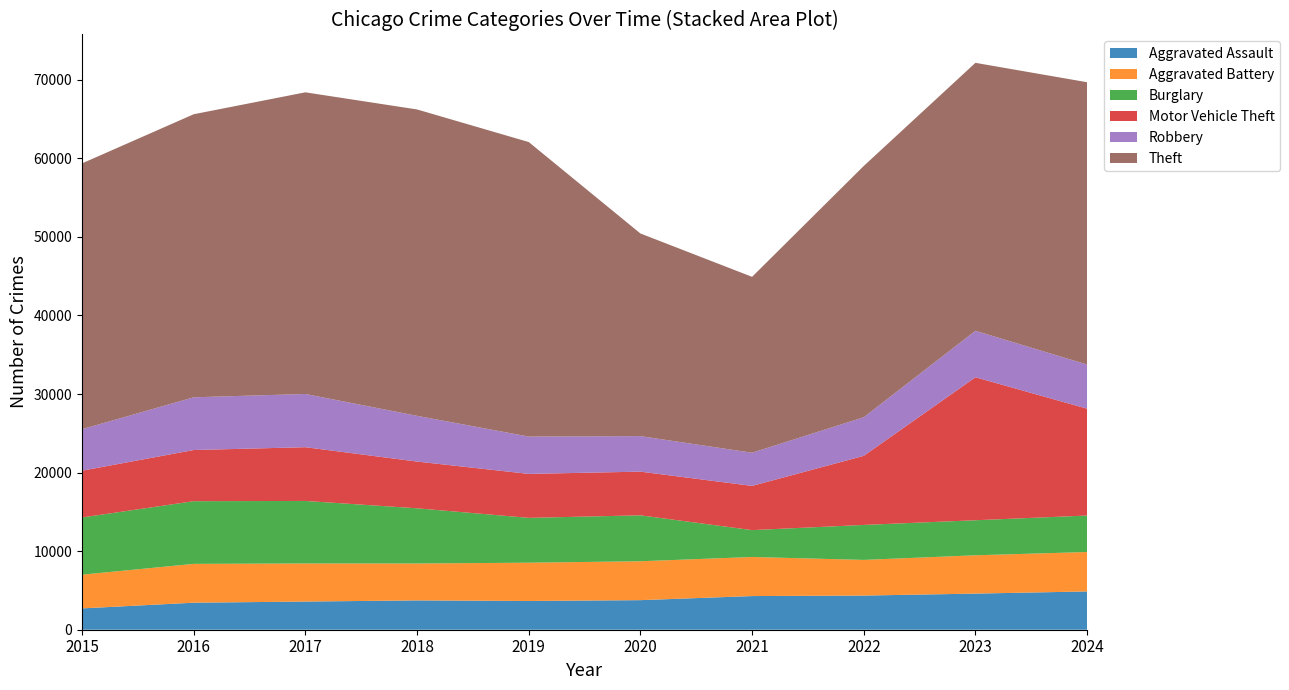

Reading left to right, transcribe all the data shown in this chart.

Aggravated Assault: 2715	3440	3586	3732	3659	3764	4285	4347	4598	4873
Aggravated Battery: 4293	4942	4848	4700	4873	4952	4974	4541	4878	5018
Burglary: 7280	7979	7960	7025	5708	5847	3421	4451	4460	4644
Motor Vehicle Theft: 5956	6514	6840	5949	5596	5561	5628	8794	18200	13601
Robbery: 5284	6713	6775	5823	4750	4520	4223	4914	5917	5621
Theft: 33834	36031	38400	39000	37494	25797	22390	31989	34110	35937